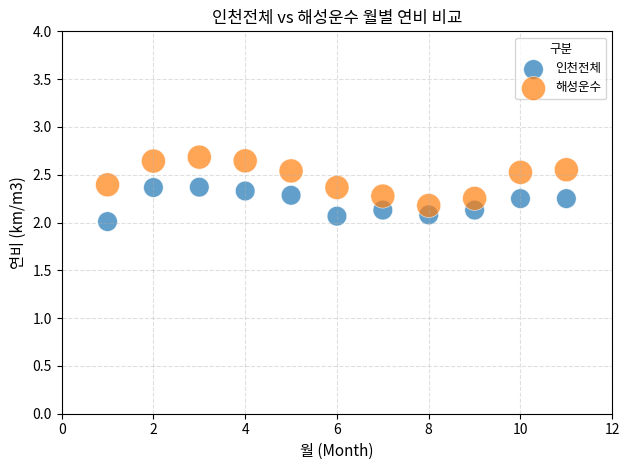

Across all data points, what is the range of Y values (max minus min)?

0.7